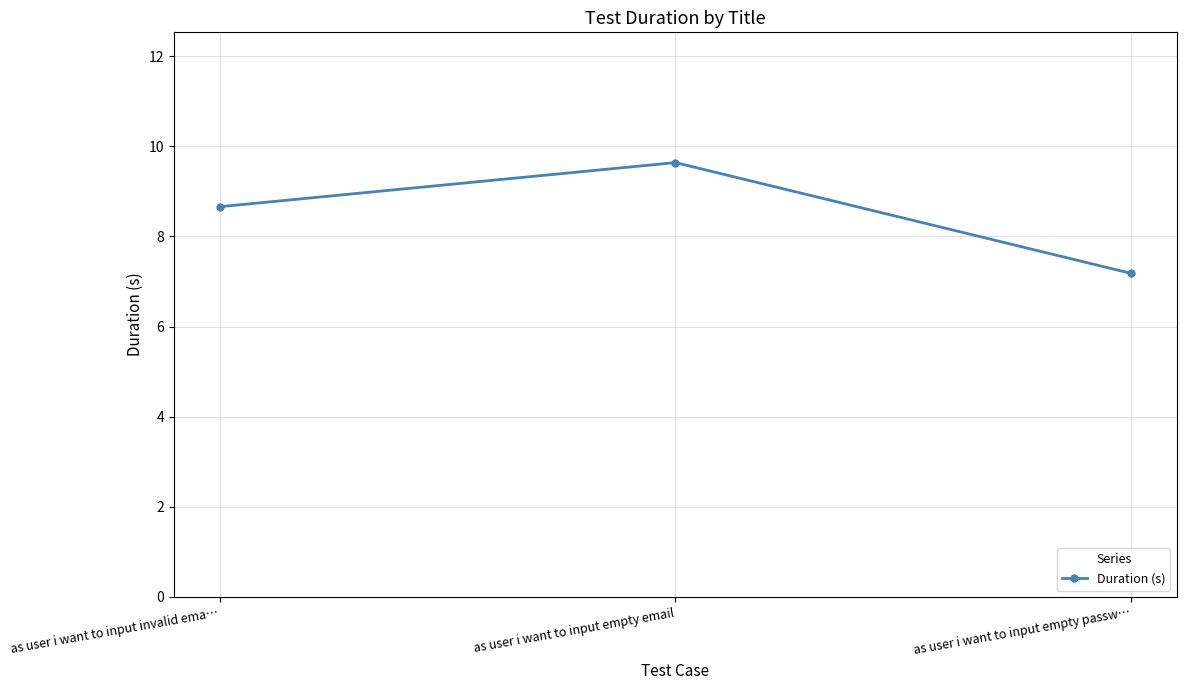

True or false: the data shows 9.6 at as user i want to input empty email.

True